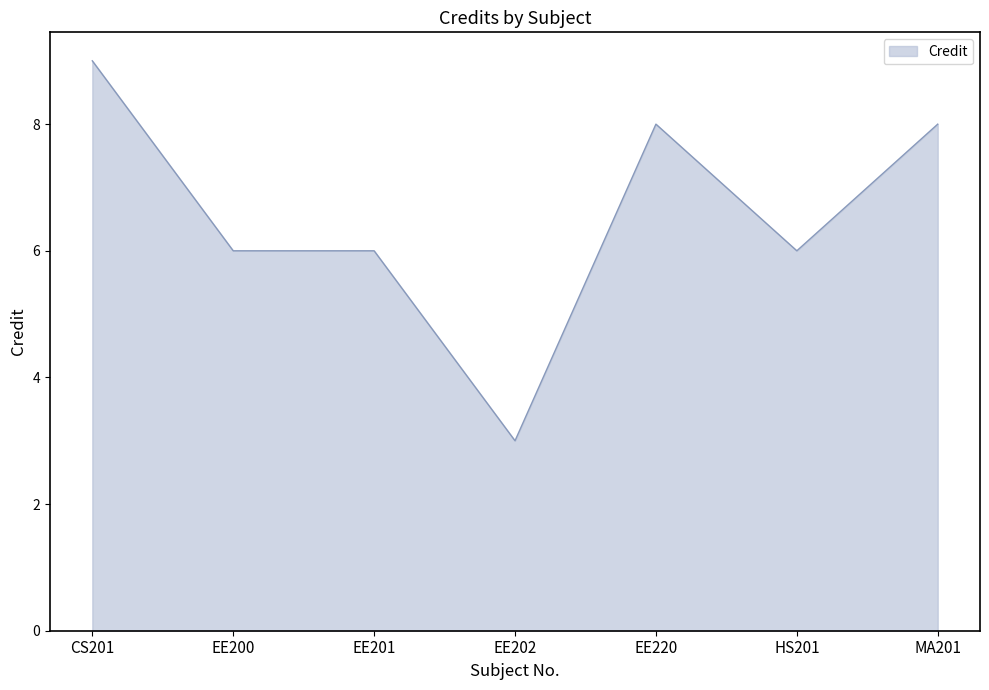

What position from the right is EE202?

4